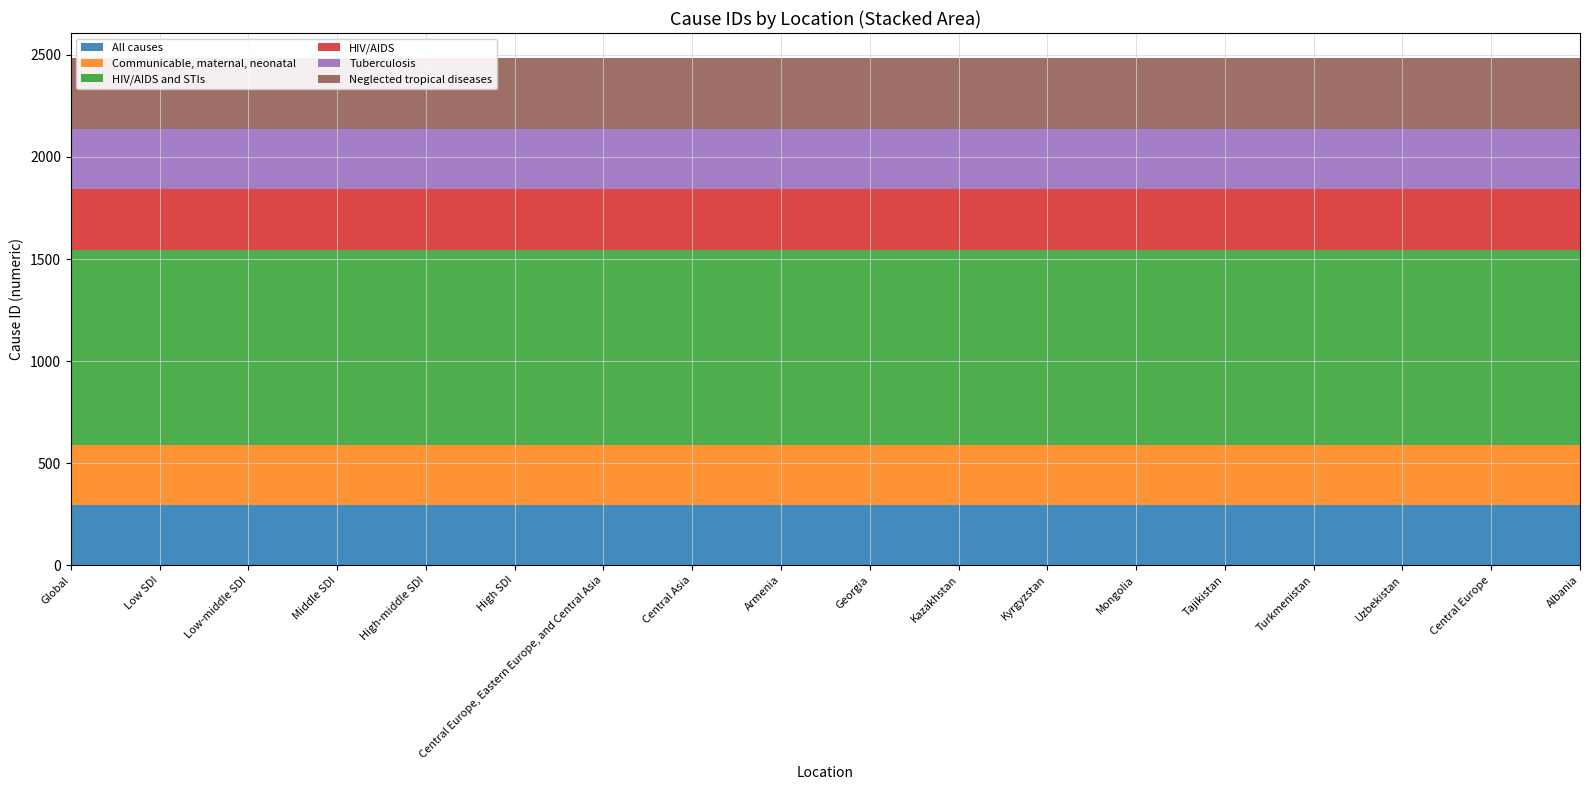

Reading left to right, what are all the values shown in this chart?

All causes: 294	294	294	294	294	294	294	294	294	294	294	294	294	294	294	294	294	294
Communicable, maternal, neonatal: 295	295	295	295	295	295	295	295	295	295	295	295	295	295	295	295	295	295
HIV/AIDS and STIs: 955	955	955	955	955	955	955	955	955	955	955	955	955	955	955	955	955	955
HIV/AIDS: 298	298	298	298	298	298	298	298	298	298	298	298	298	298	298	298	298	298
Tuberculosis: 297	297	297	297	297	297	297	297	297	297	297	297	297	297	297	297	297	297
Neglected tropical diseases: 344	344	344	344	344	344	344	344	344	344	344	344	344	344	344	344	344	344